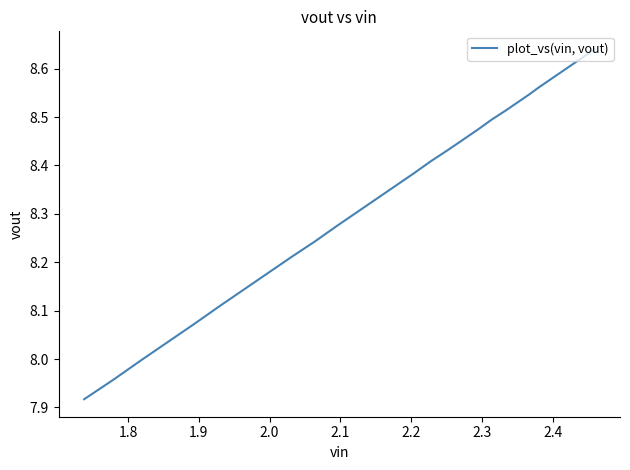

How many categories are shown in the chart?

40